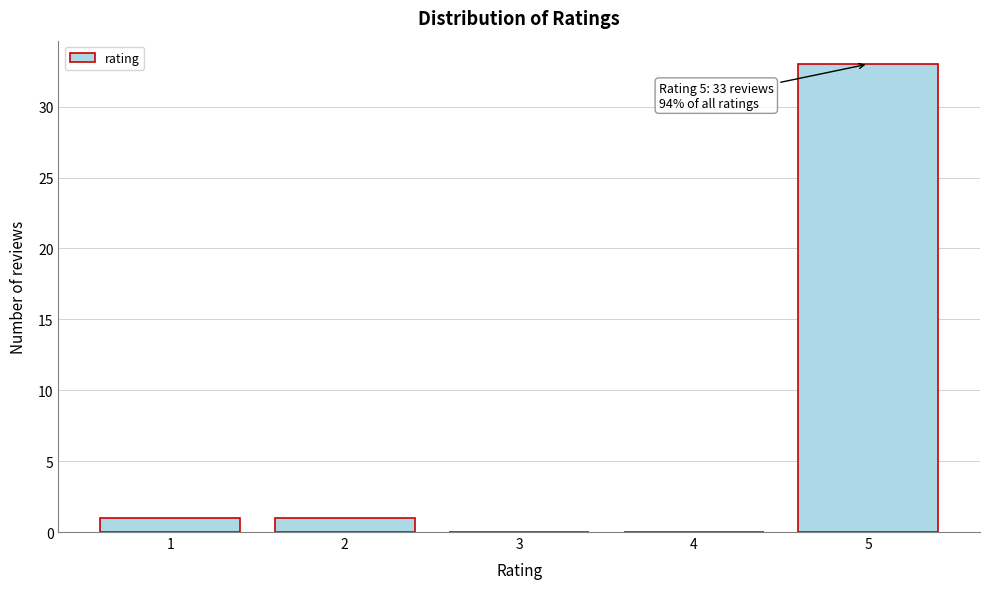

Reading left to right, transcribe all the data shown in this chart.

1=1	2=1	3=0	4=0	5=33